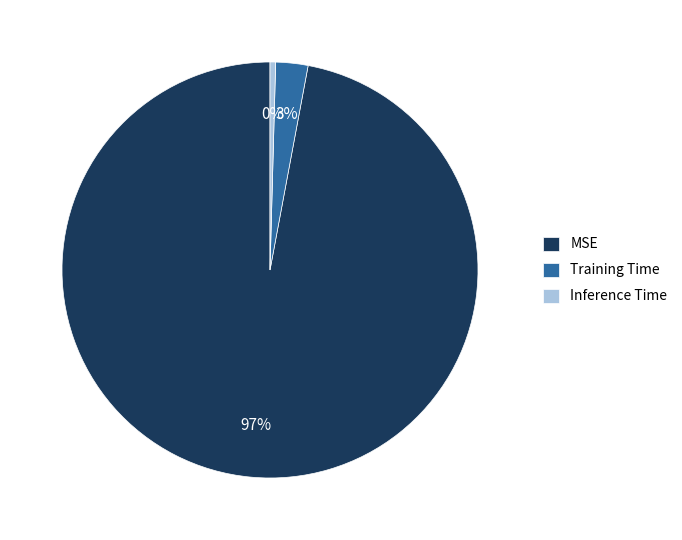

To the nearest percent, what is the difference between the largest and smallest slice percentages?

97%